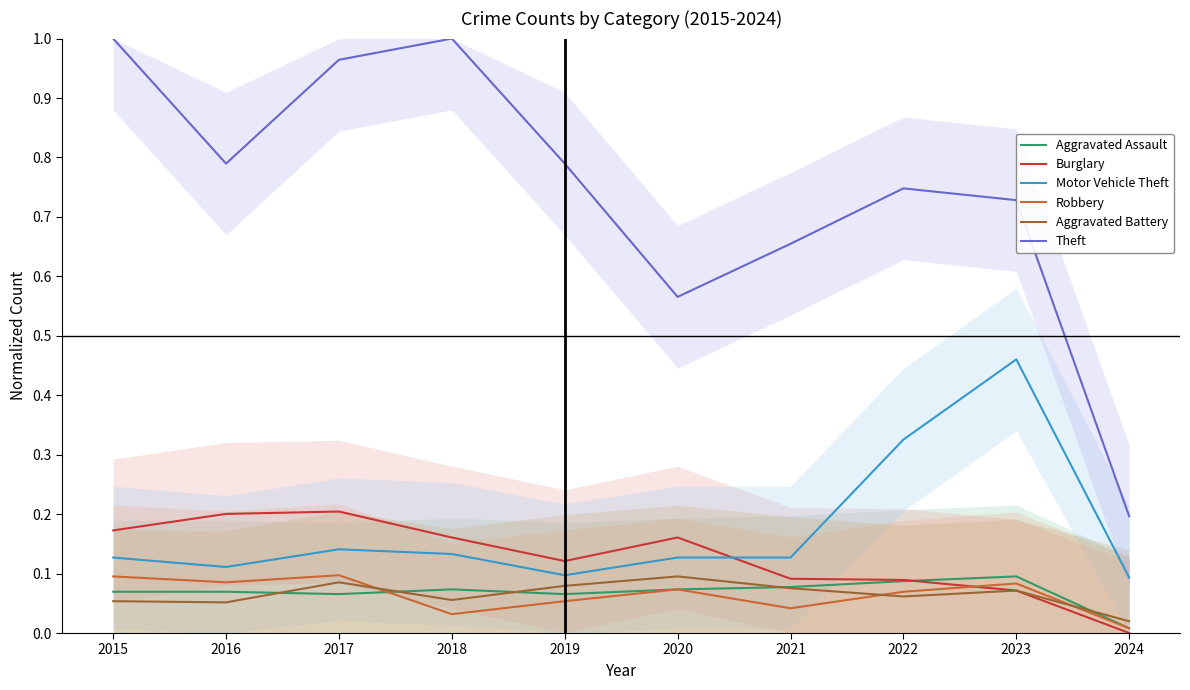

Reading left to right, list all the values displayed in this chart.

Aggravated Assault: 2015=0.1	2016=0.1	2017=0.1	2018=0.1	2019=0.1	2020=0.1	2021=0.1	2022=0.1	2023=0.1	2024=0.0
Burglary: 2015=0.2	2016=0.2	2017=0.2	2018=0.2	2019=0.1	2020=0.2	2021=0.1	2022=0.1	2023=0.1	2024=0.0
Motor Vehicle Theft: 2015=0.1	2016=0.1	2017=0.1	2018=0.1	2019=0.1	2020=0.1	2021=0.1	2022=0.3	2023=0.5	2024=0.1
Robbery: 2015=0.1	2016=0.1	2017=0.1	2018=0.0	2019=0.1	2020=0.1	2021=0.0	2022=0.1	2023=0.1	2024=0.0
Aggravated Battery: 2015=0.1	2016=0.1	2017=0.1	2018=0.1	2019=0.1	2020=0.1	2021=0.1	2022=0.1	2023=0.1	2024=0.0
Theft: 2015=1.0	2016=0.8	2017=1.0	2018=1.0	2019=0.8	2020=0.6	2021=0.7	2022=0.7	2023=0.7	2024=0.2